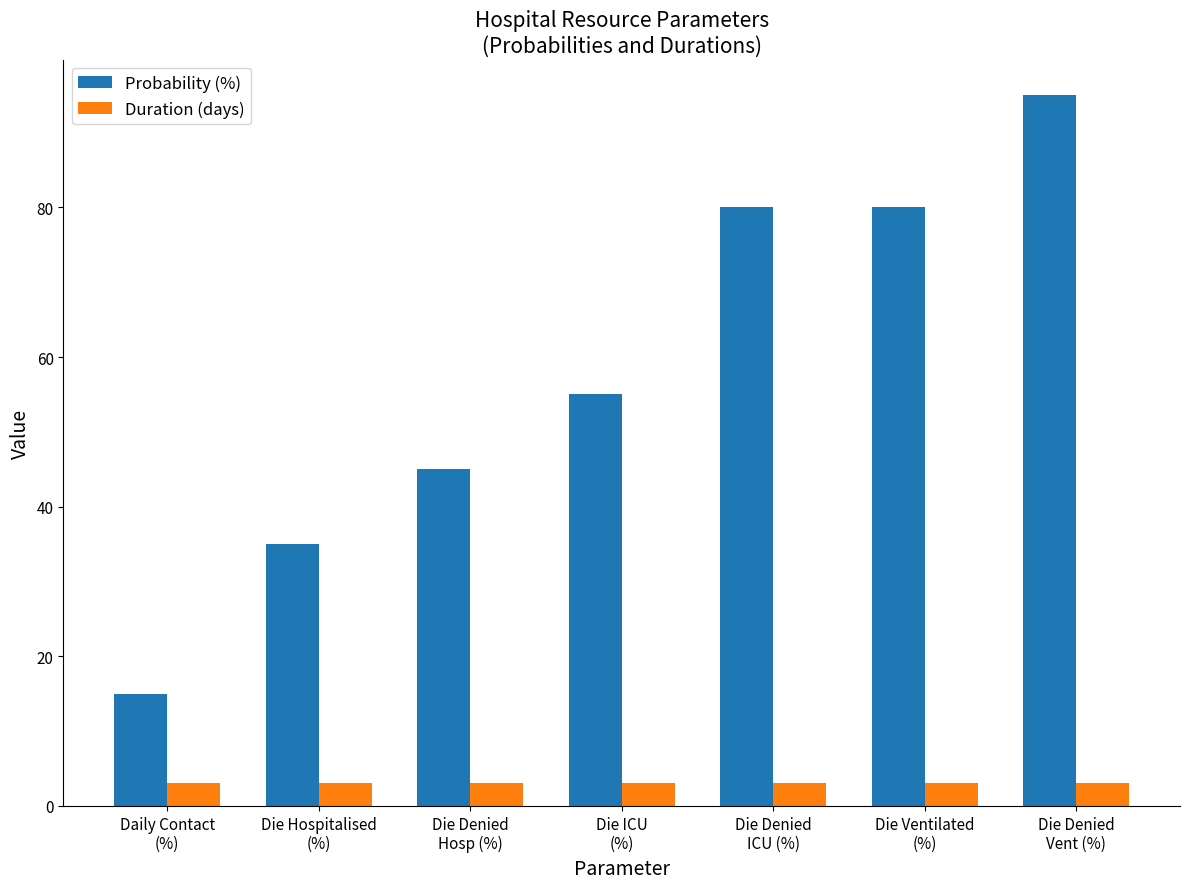

Reading left to right, what are all the values shown in this chart?

Probability (%): 15	35	45	55	80	80	95
Duration (days): 3	3	3	3	3	3	3